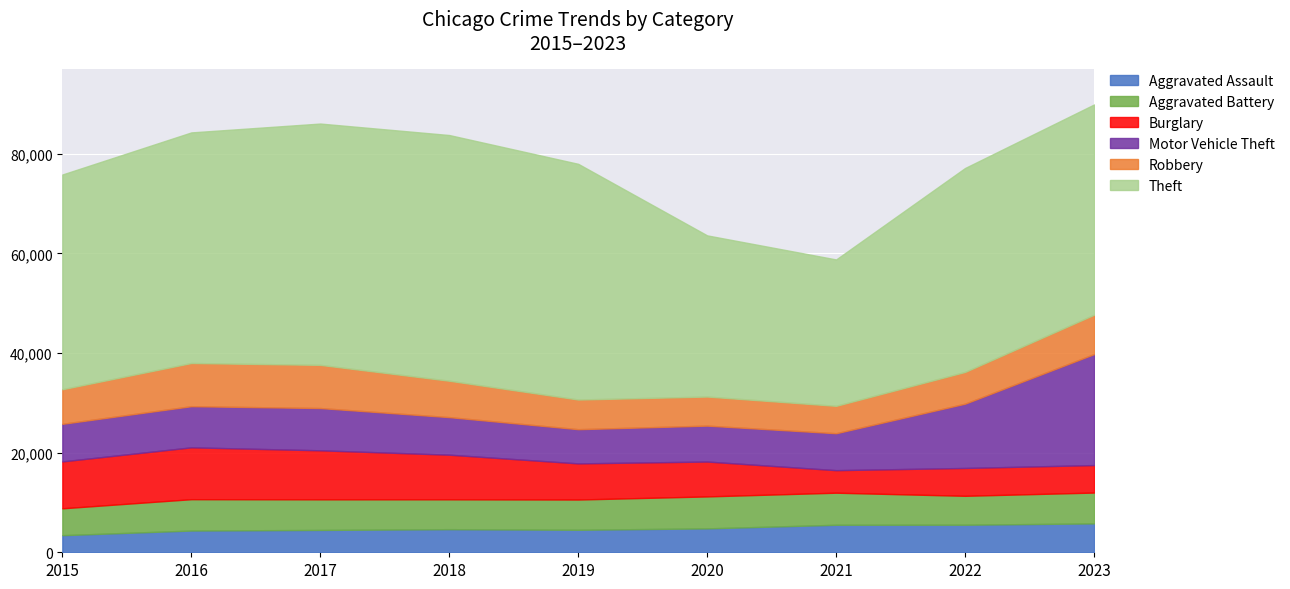

Which category has the highest value in the Theft series?

2018